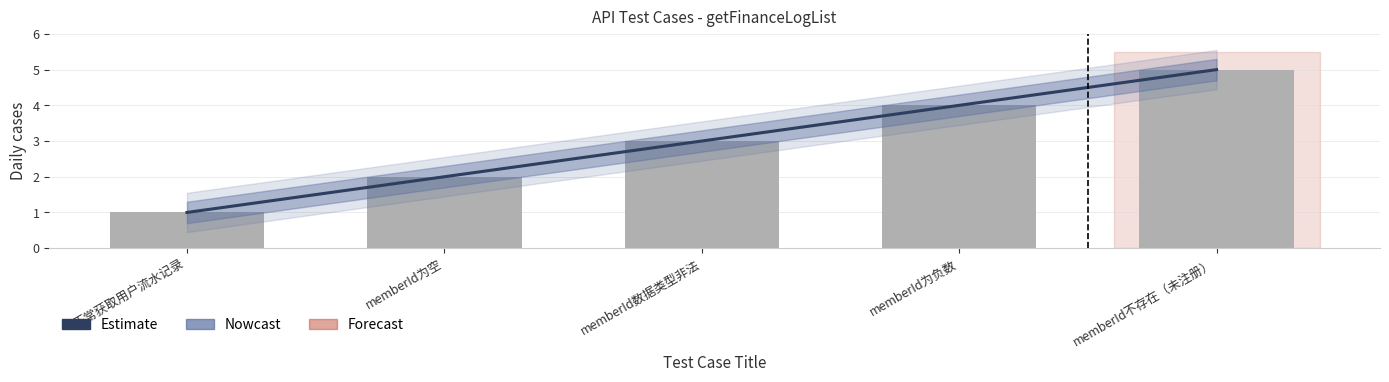

The value at memberId数据类型非法 is 3. True or false?

True